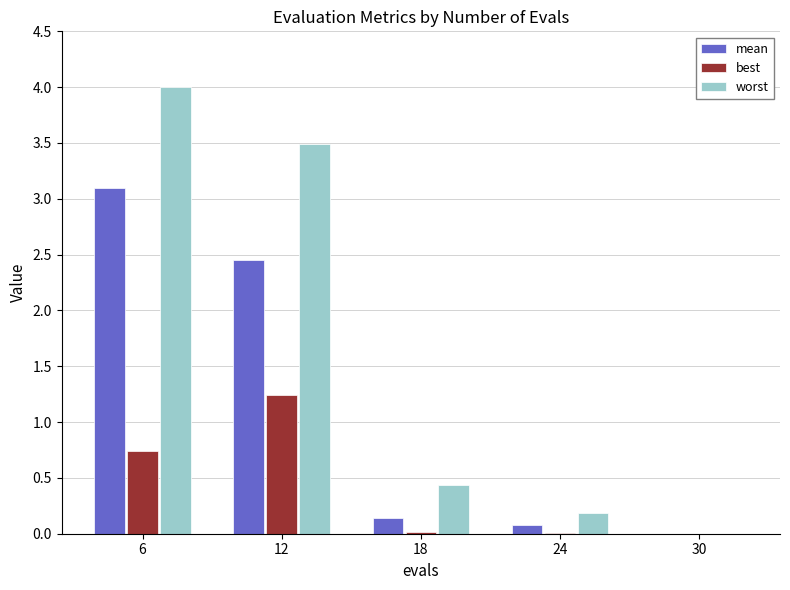

True or false: worst has a value of 2.5 at 6.

False